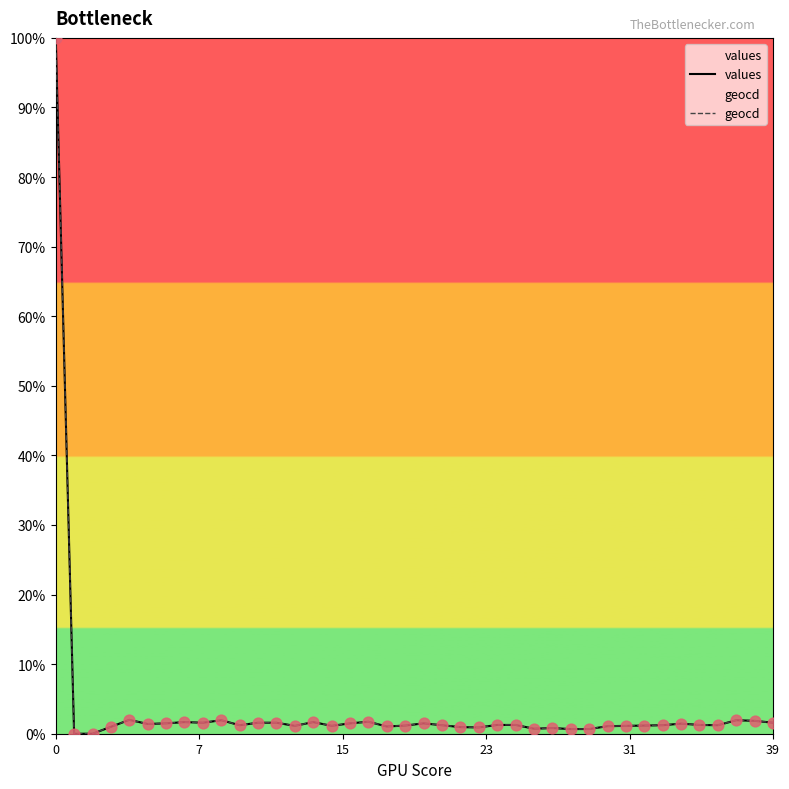

Which series reaches the minimum Y coordinate?

values